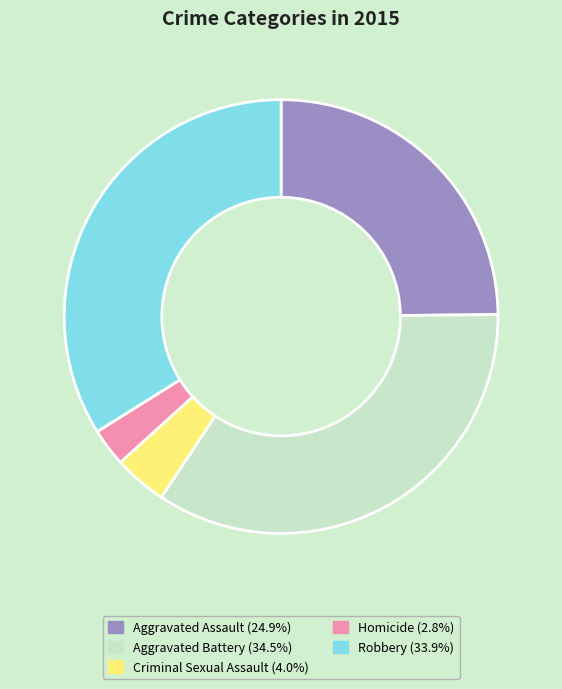

Approximately how many times larger is the value at Aggravated Battery compared to Robbery?

1.0